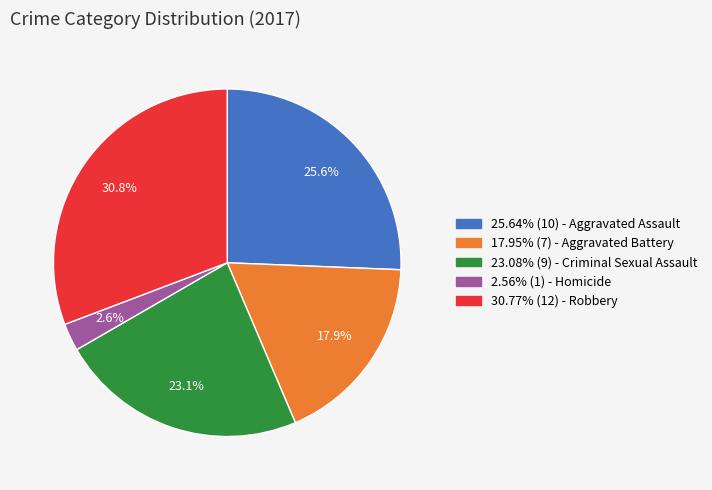

Is there any slice that represents more than half of the pie?

No